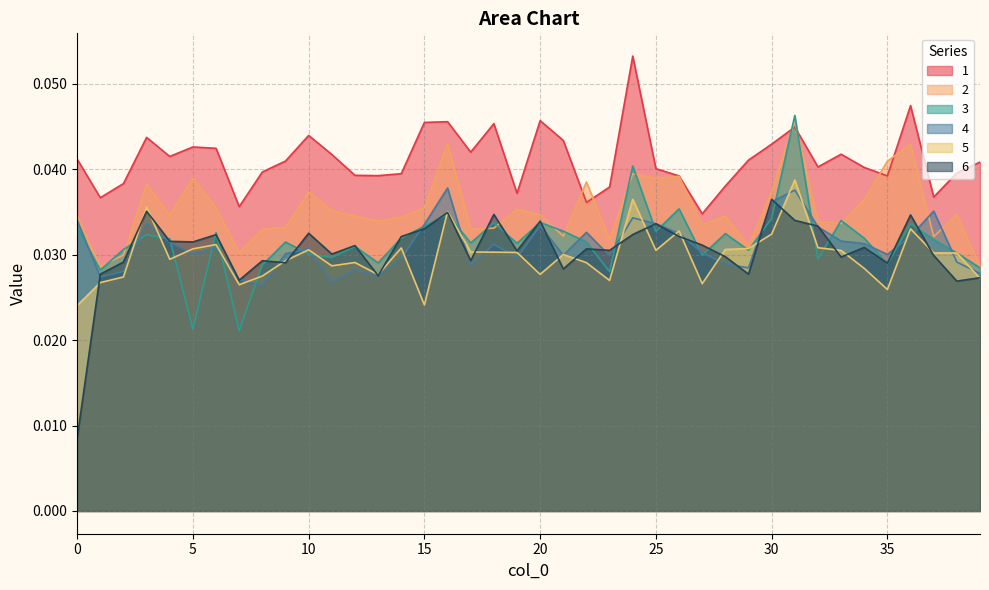

Is the value of 4 at 26 greater than the value of 5 at 12?

Yes